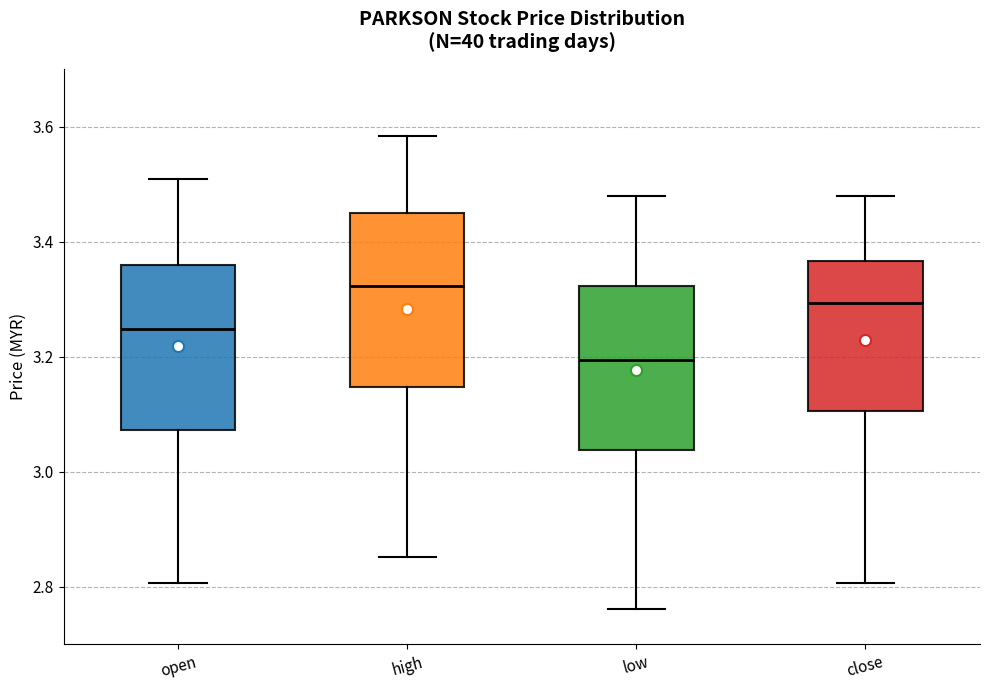

Reading left to right, transcribe this box plot: for each box, give where its median line is, the range the box spans, and where its two whiskers end, as read against the y-axis. The values are not printed on the chart, so give them approximately, as read against the axis.

open: median 3.24, box 3.08 to 3.36, whiskers 2.80 to 3.50
high: median 3.32, box 3.14 to 3.44, whiskers 2.86 to 3.58
low: median 3.20, box 3.04 to 3.32, whiskers 2.76 to 3.48
close: median 3.30, box 3.10 to 3.36, whiskers 2.80 to 3.48